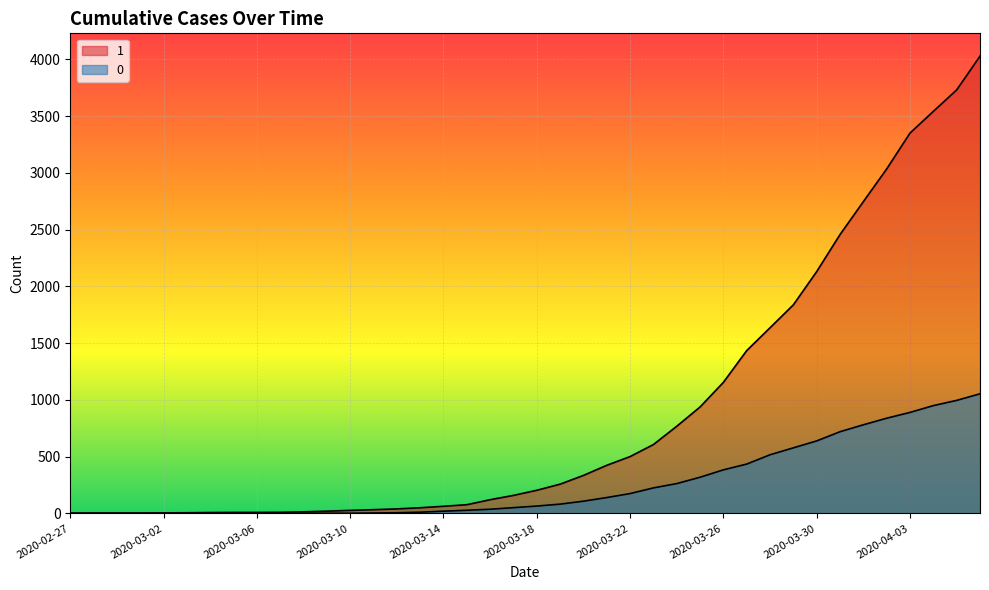

How many values in the 1 series exceed 204?

19